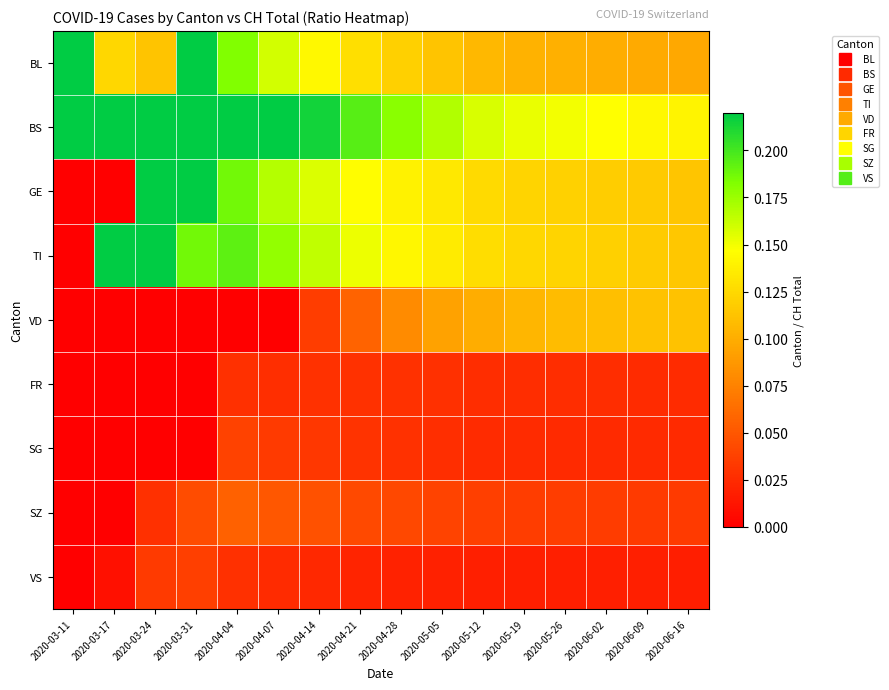

What is the spread (max minus min) of values at 2020-06-09?

0.1